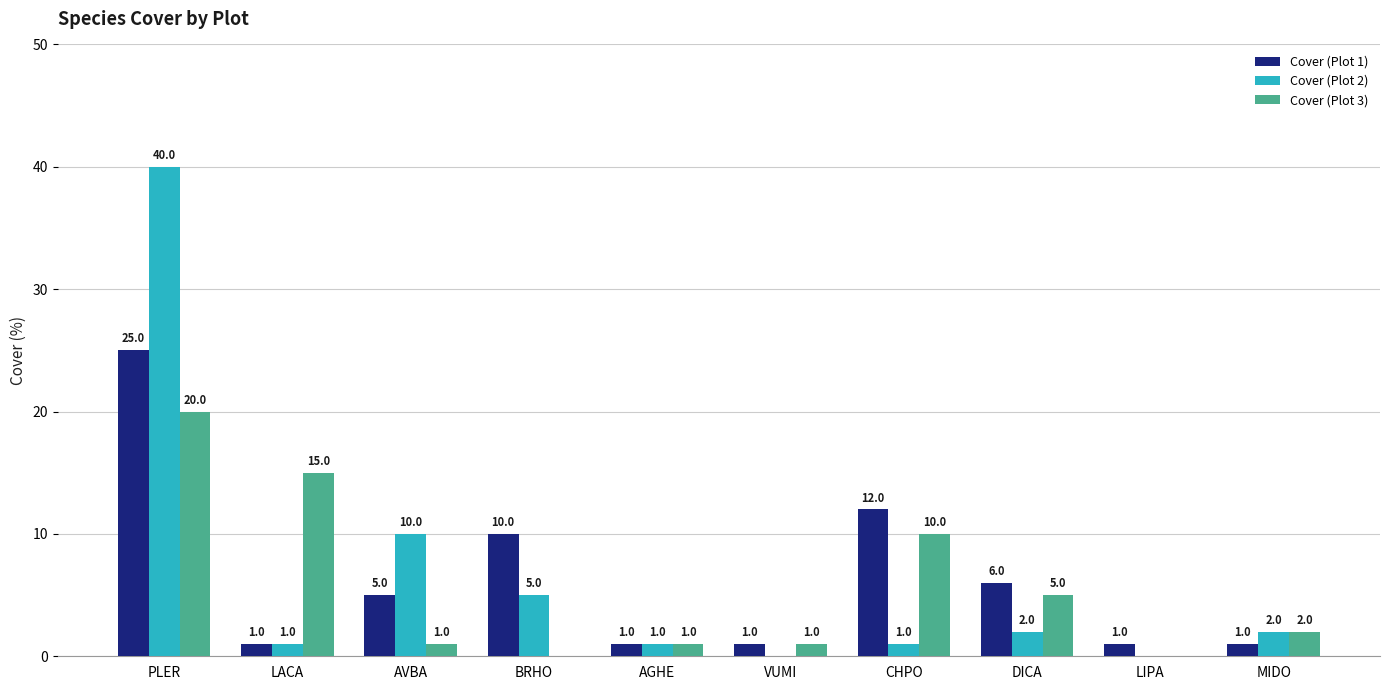

Reading right to left, extract all data points from this chart.

Cover (Plot 1): 1	1	6	12	1	1	10	5	1	25
Cover (Plot 2): 2	0	2	1	0	1	5	10	1	40
Cover (Plot 3): 2	0	5	10	1	1	0	1	15	20